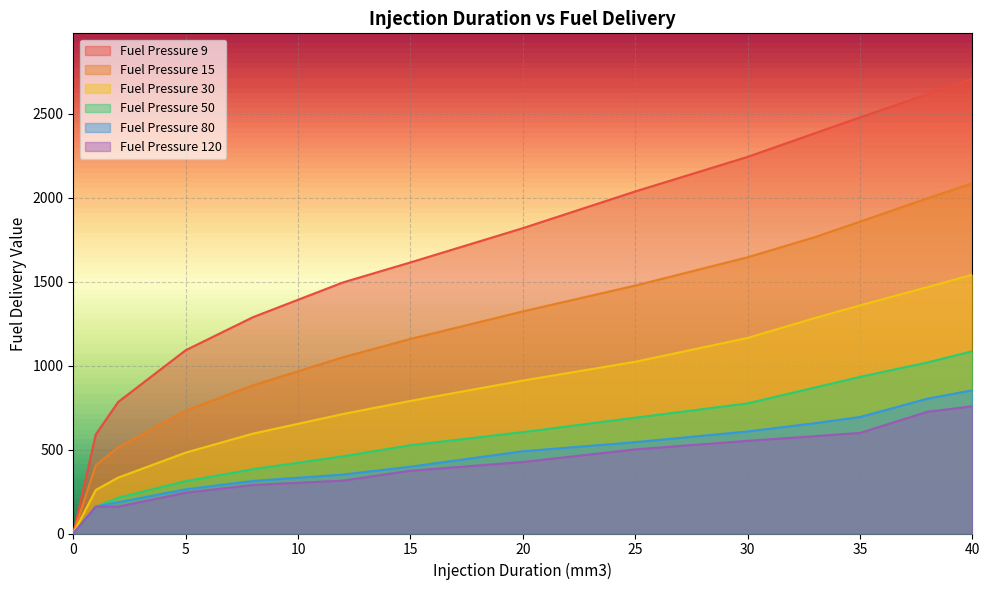

What is the value of the 9 point at the 3rd from the left?

784.0